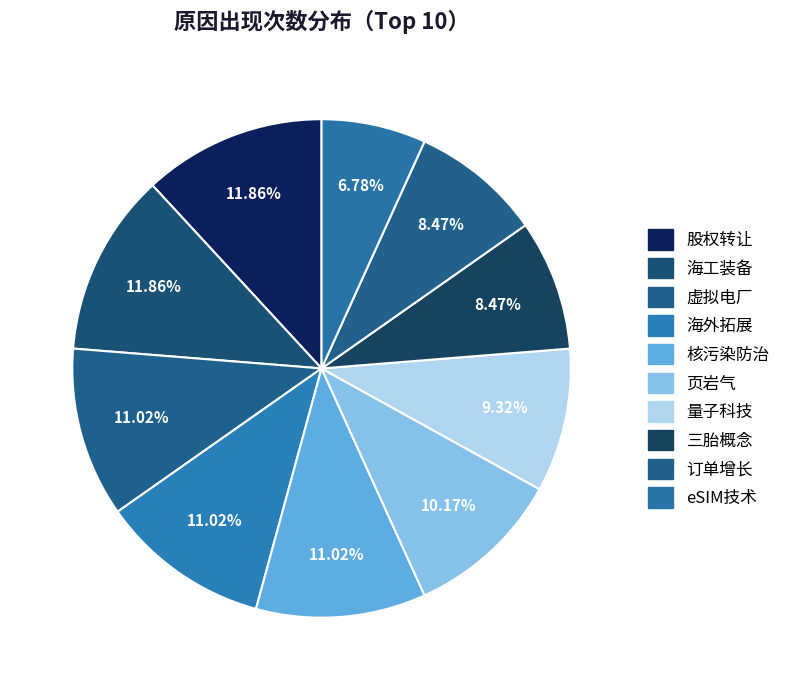

The 核污染防治 slice represents 1% of the pie. True or false?

False